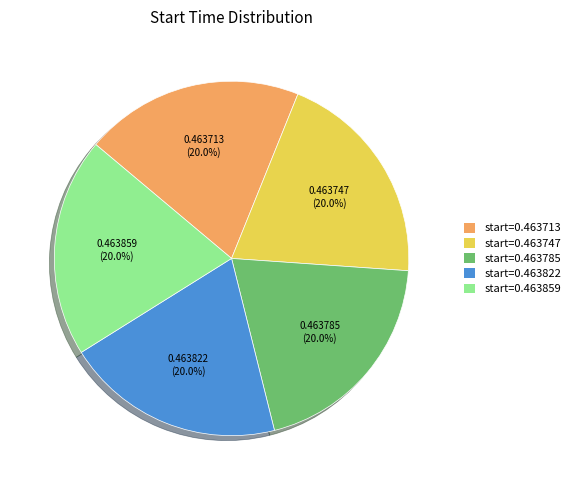

Combined, what portion of the pie is start=0.463822 and start=0.463747?

40.0%